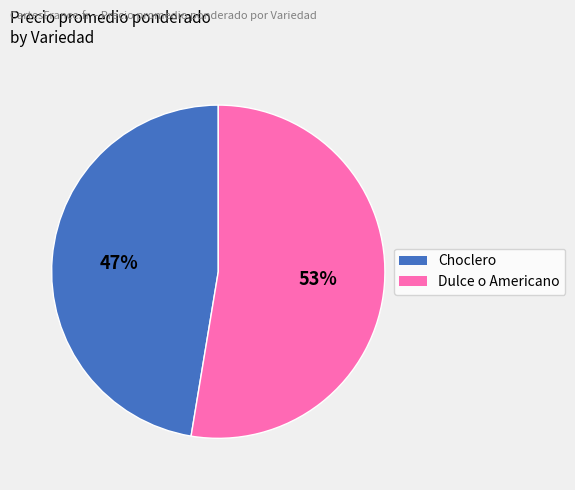

Is the sum of Dulce o Americano and Choclero greater than half?

Yes